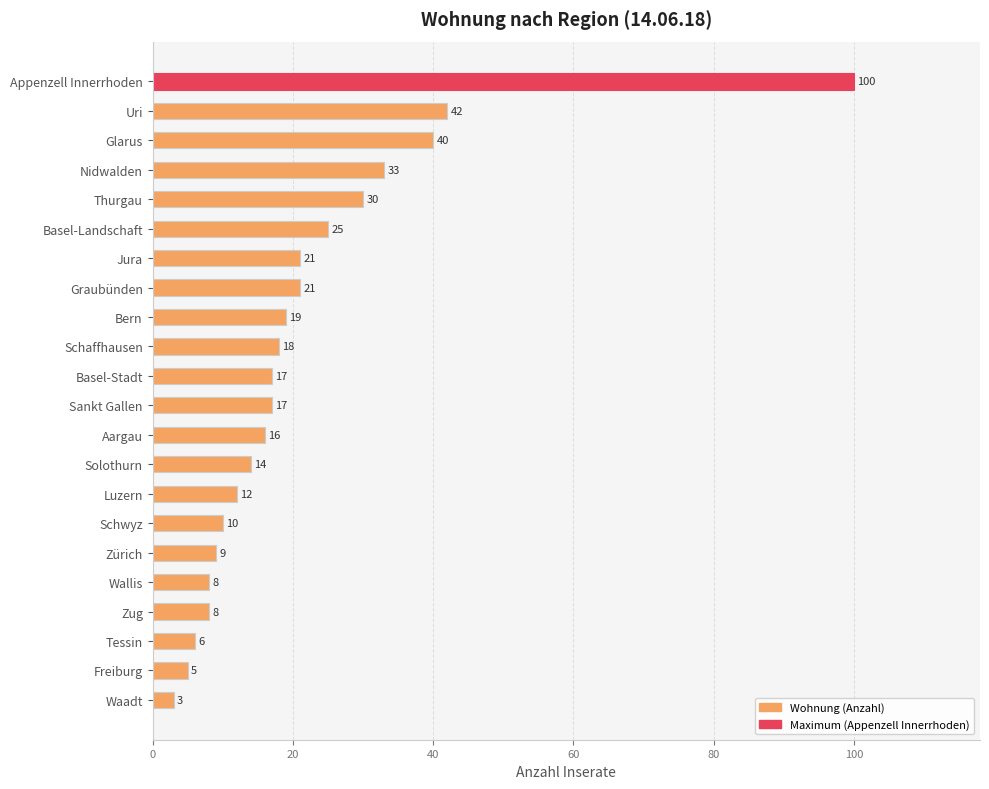

Are the bars horizontal?

Yes